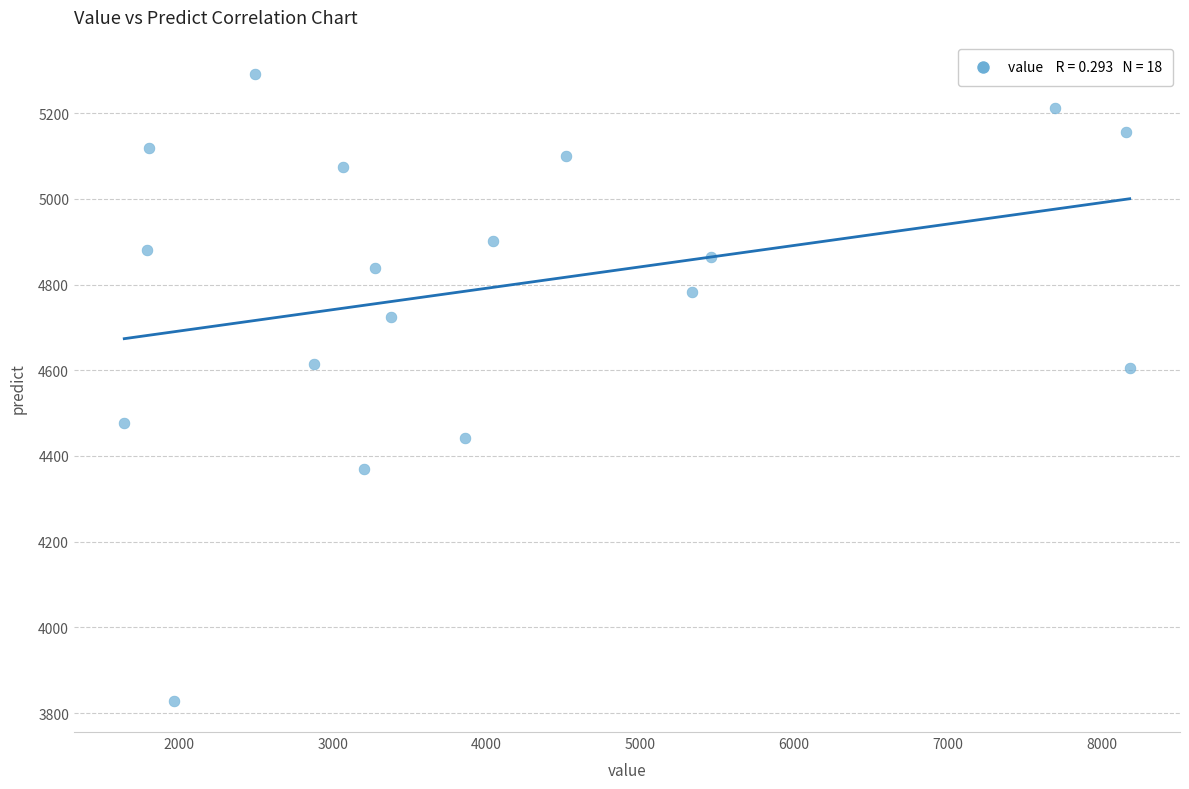

What is the range of X values (max minus min)?

6540.7